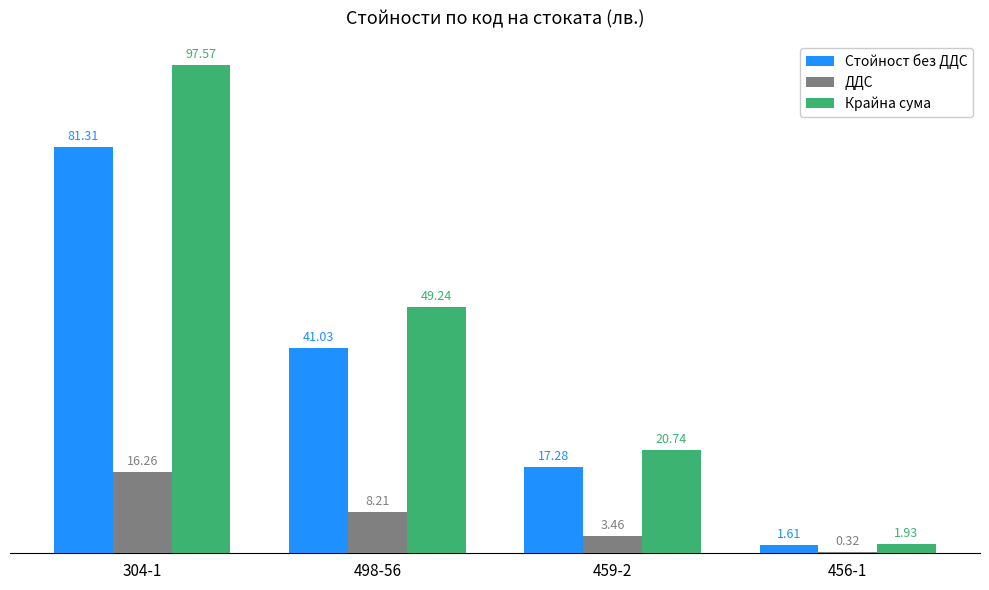

What position from the right is 459-2?

2